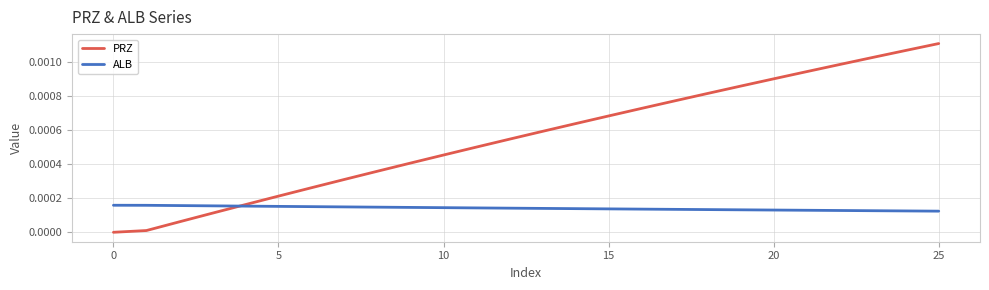

List the series in order of their peak value, highest first.

PRZ, ALB